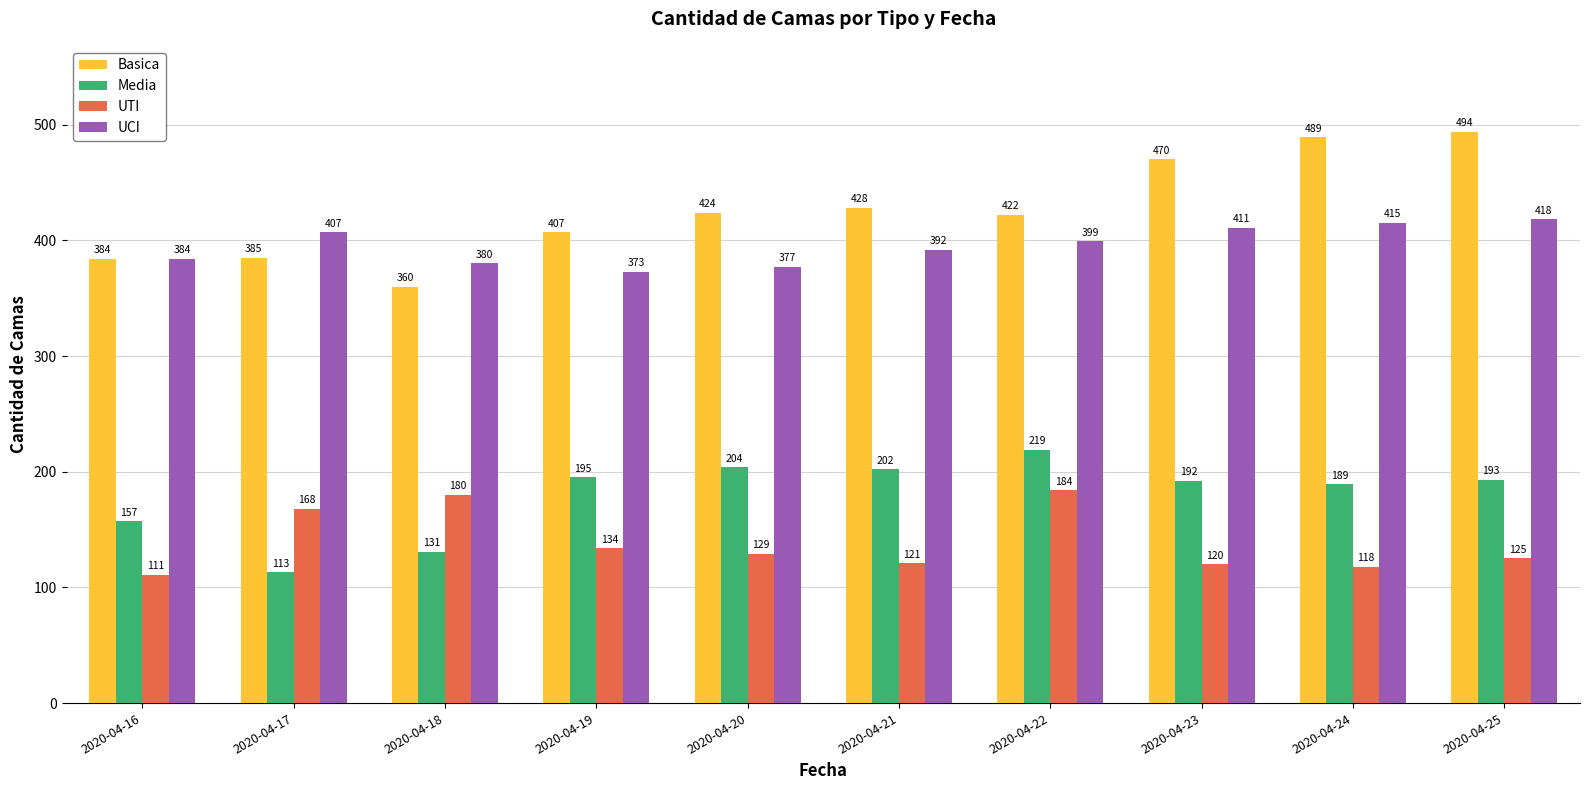

Rank the series at 2020-04-22 from highest to lowest value.

Basica, UCI, Media, UTI